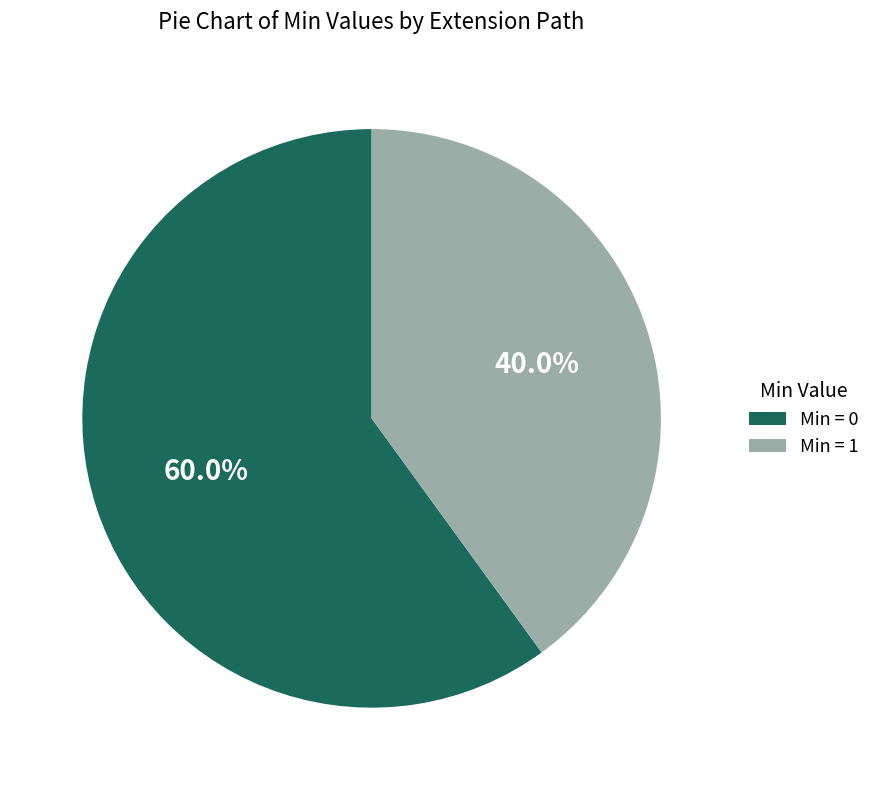

Does any single category account for the majority?

Yes